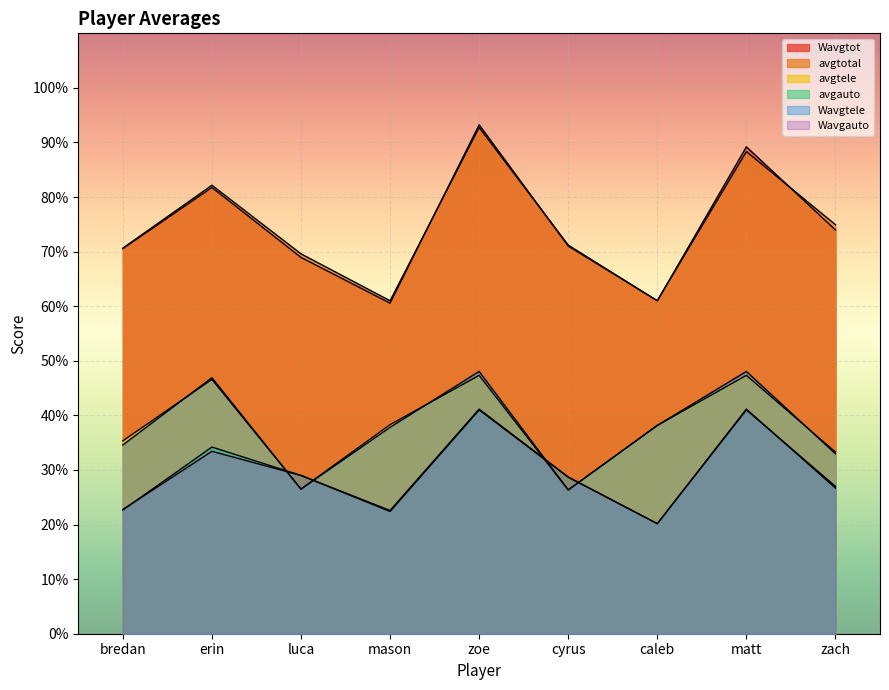

True or false: Wavgtot has more than 2 points higher than both neighbors.

True